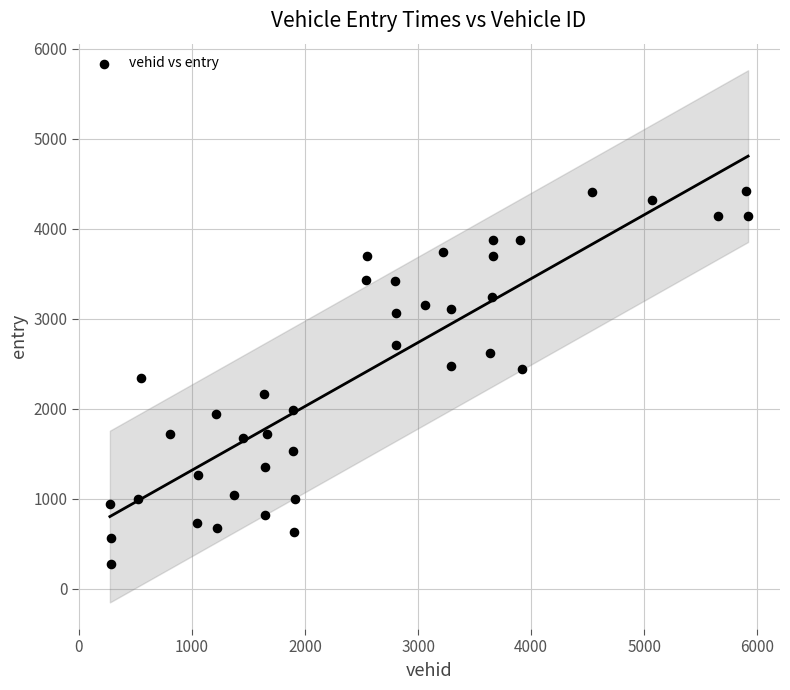

What is the range of Y values (max minus min)?

4138.8